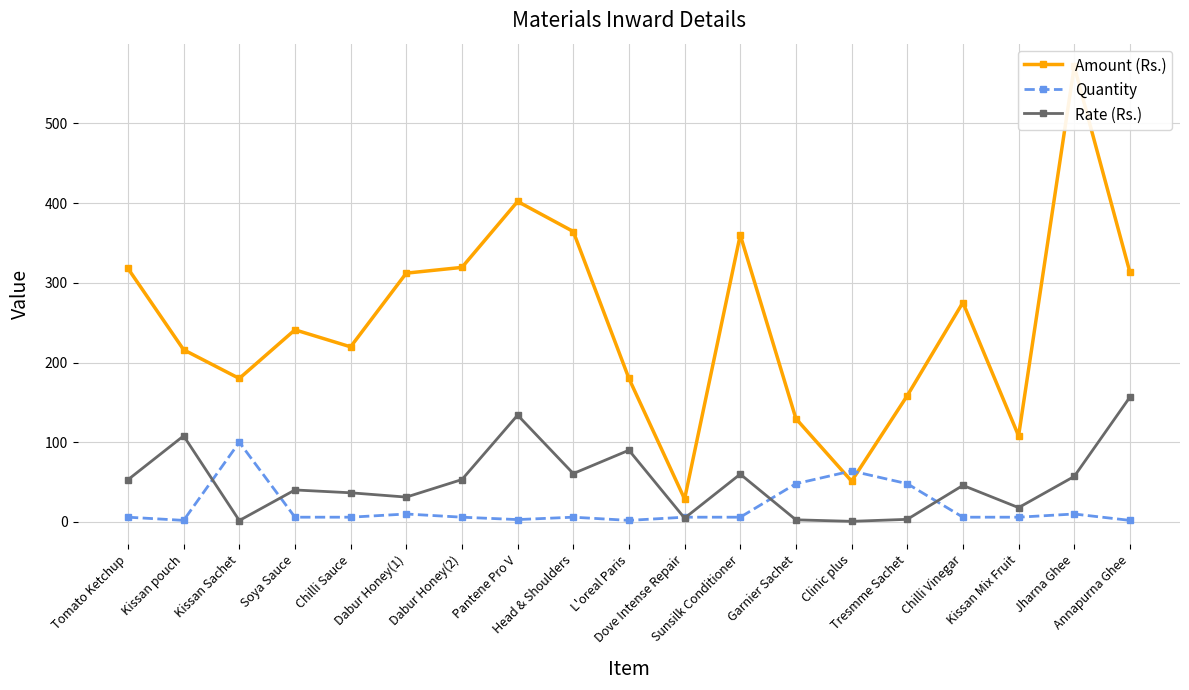

What is the difference between the maximum and minimum values in the Rate (Rs.) series?

155.8